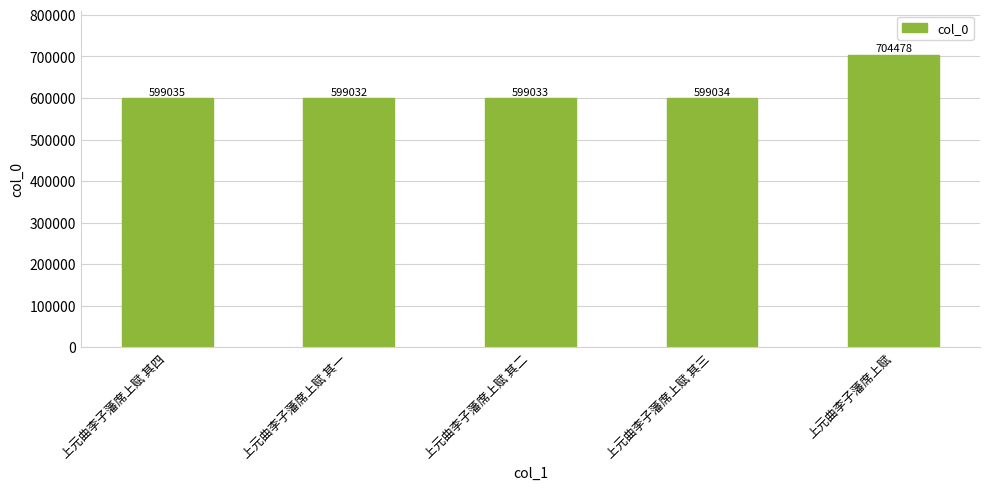

True or false: the data shows 704478 at 上元曲李子藩席上赋.

True